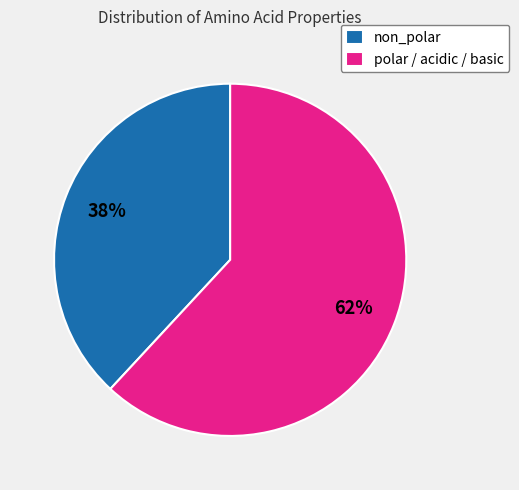

To the nearest percent, what is the average slice percentage?

50%